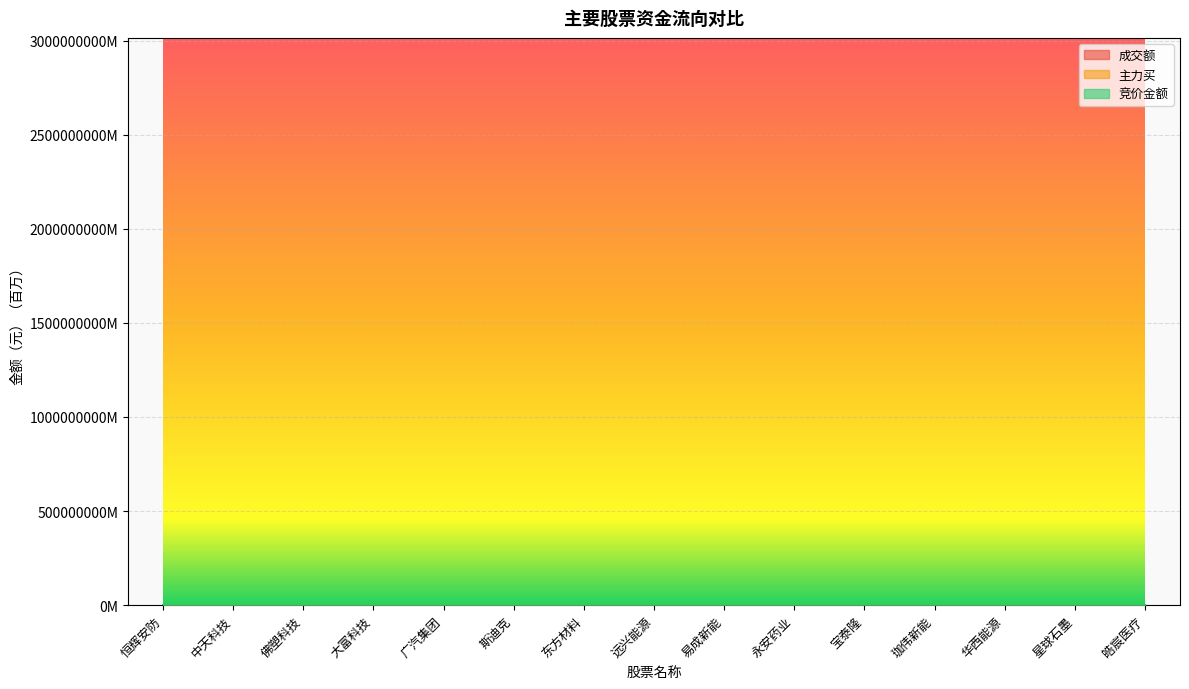

Reading left to right, transcribe all the data shown in this chart.

竞价金额: 2.2	2.2	4.3	0.3	263.4	3.2	2.9	0.8	1.4	0.1	1.2	0.5	1.0	0.0	8.6
主力买: 343.5	495.8	330.3	153.8	1576.1	83.0	72.5	81.2	37.2	8.0	41.9	33.0	50.0	9.8	59.8
成交额: 533.3	1485.8	1143.1	765.4	3014.1	291.3	319.1	254.3	195.5	35.7	197.9	163.1	192.9	41.3	305.7